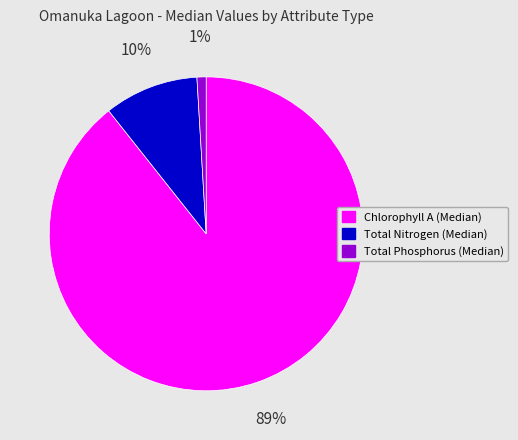

Does Total Nitrogen (Median) represent more than half of the total?

No